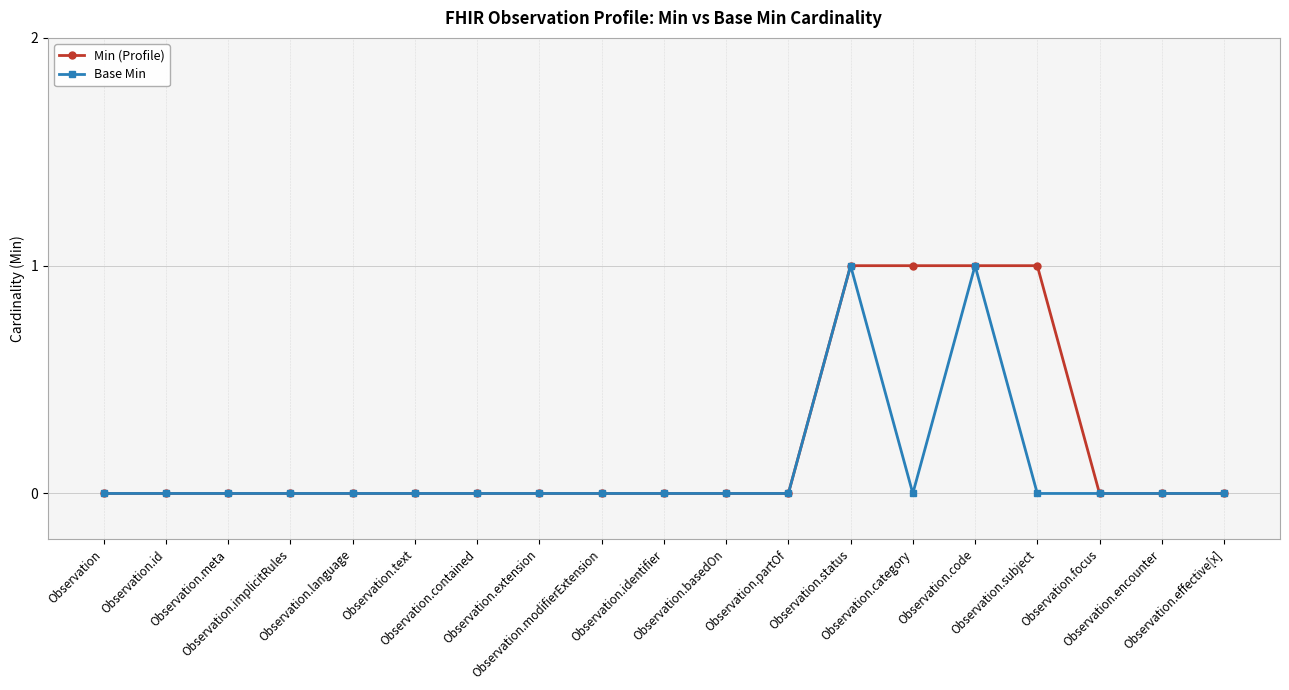

List the series in order of their overall mean, highest first.

Min (Profile), Base Min